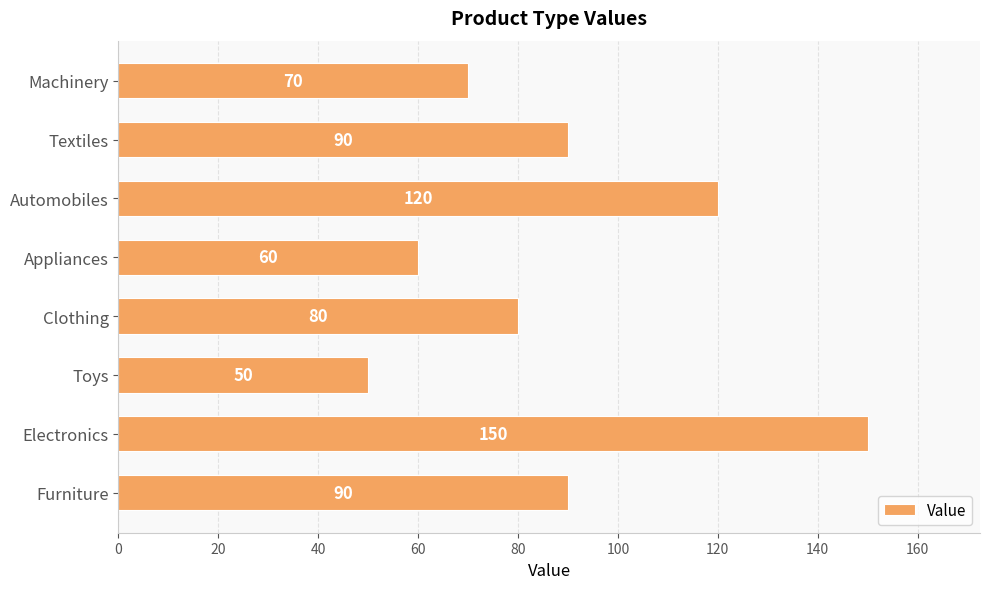

Between Furniture and Appliances, which is larger?

Furniture